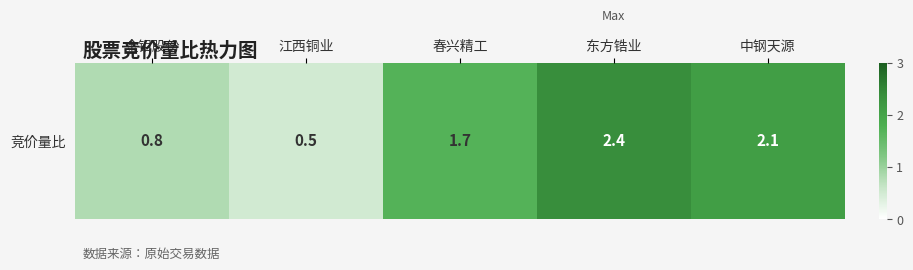

What is the approximate value at 金钼股份?

0.8